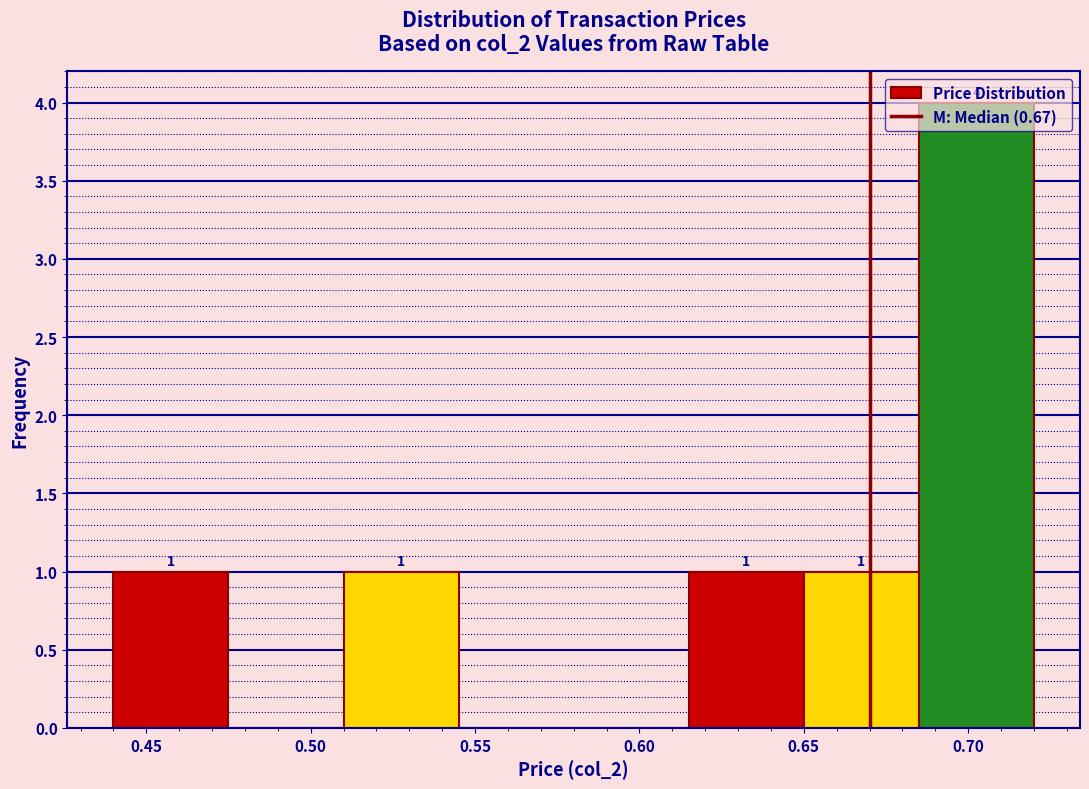

Which range on the x-axis has the tallest bar?

0.685 to 0.720